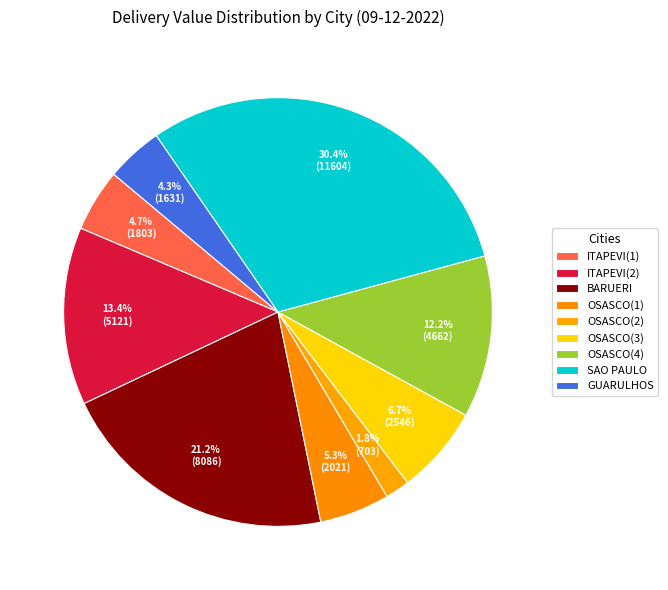

True or false: OSASCO(1) accounts for 14% of the total.

False